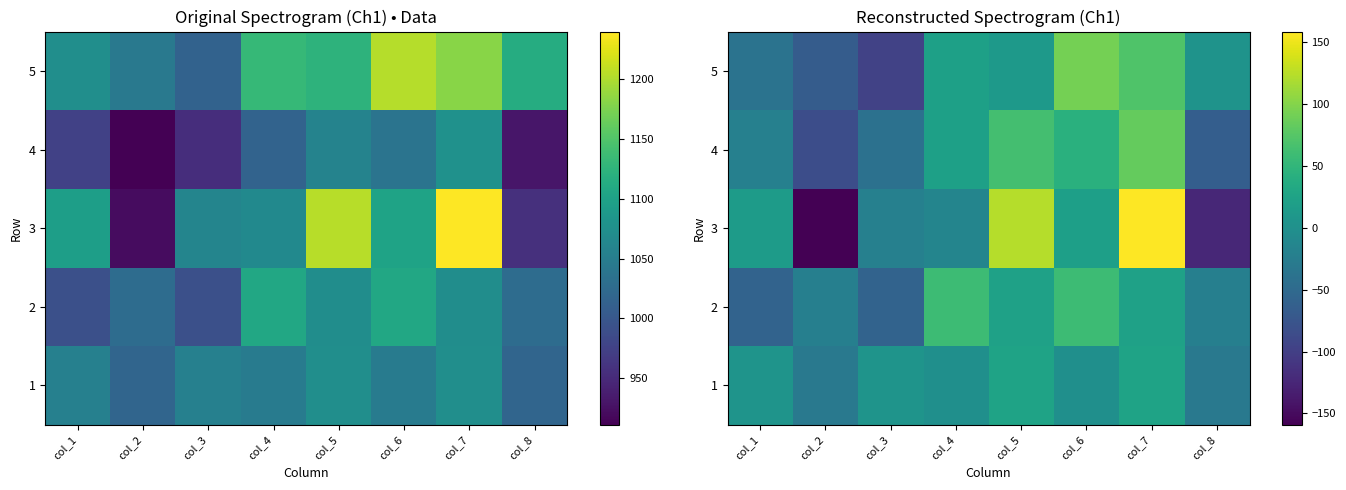

Rank the series by their maximum value, from lowest to highest.

1, 2, 4, 5, 3